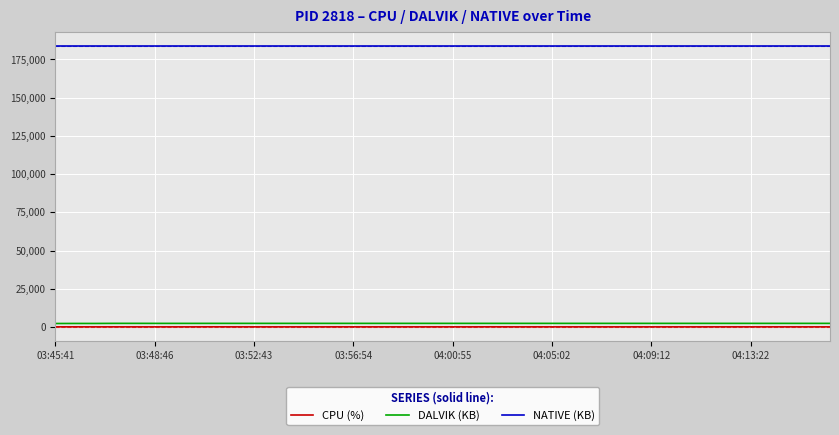

True or false: CPU (%) and DALVIK (KB) intersect in this chart.

False